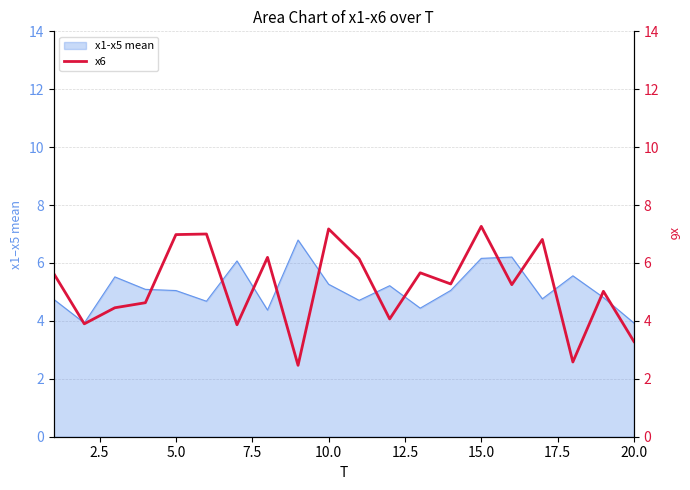

The x1-x5 mean series shows 1.4 at 15.0. True or false?

False